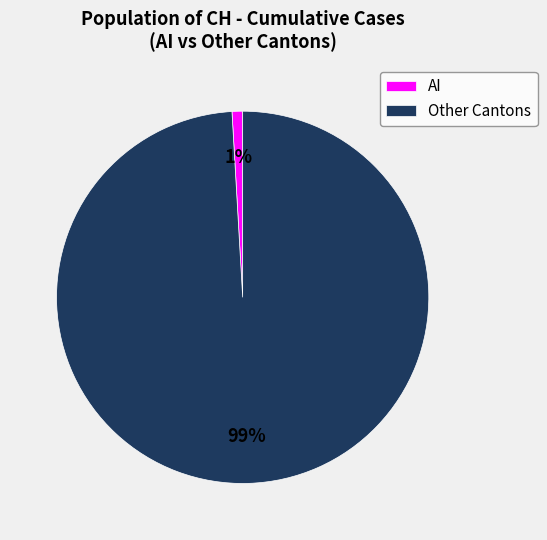

Rank the categories by value from highest to lowest.

Other Cantons, AI